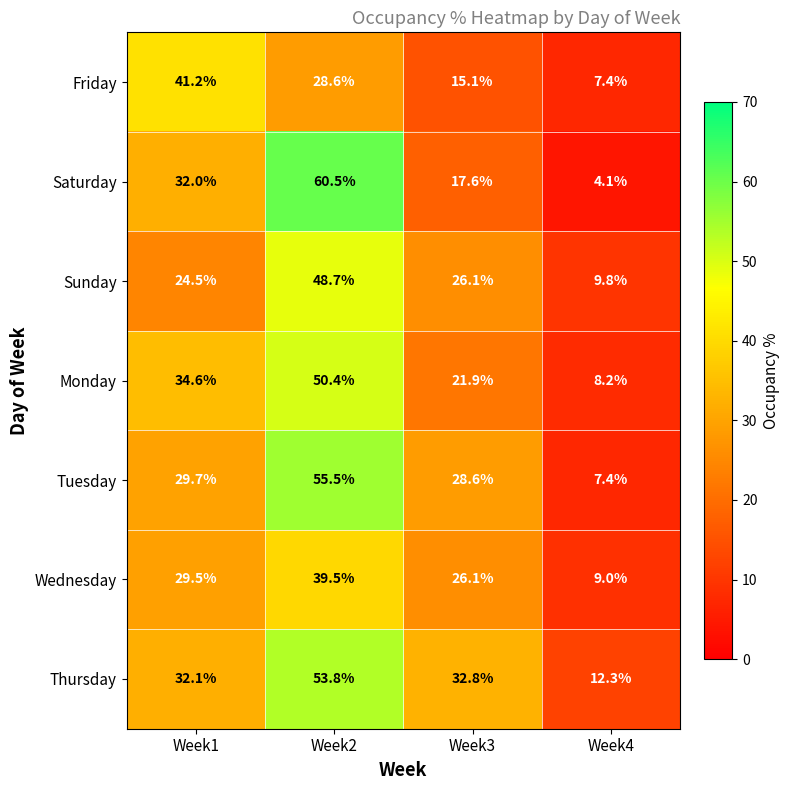

Which category has the highest value across all series?

Week2